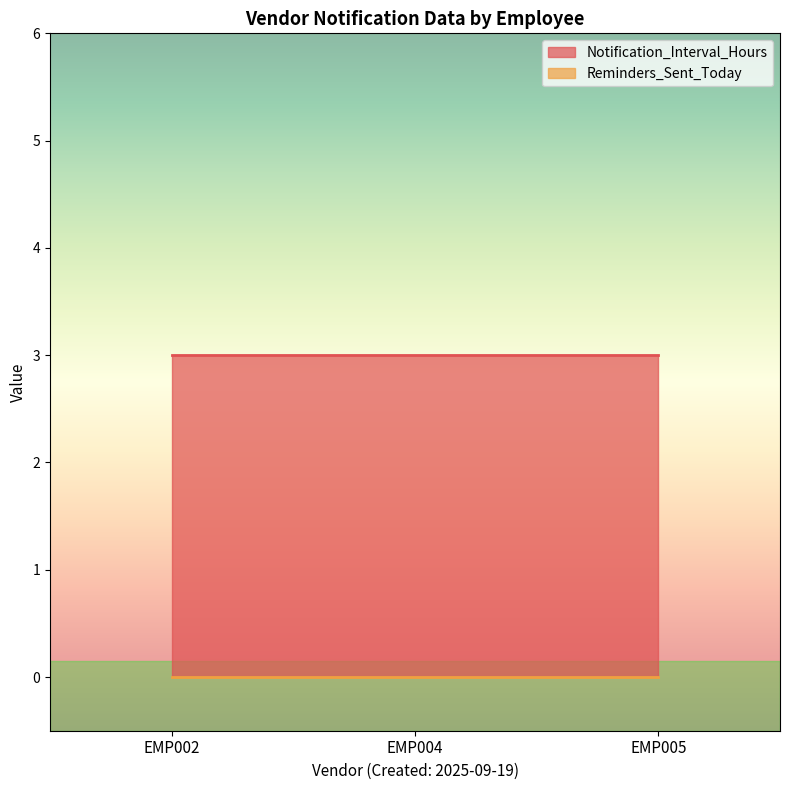

What is the maximum value shown in the chart?

3